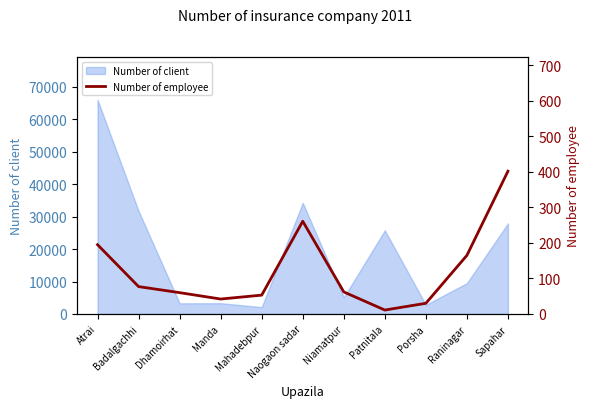

How many lines are shown in the chart?

1